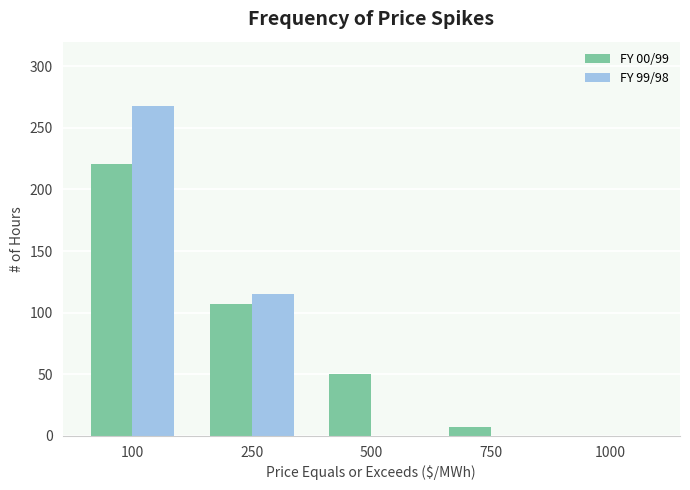

Is the value of FY 99/98 at 250 greater than the value of FY 00/99 at 1000?

Yes